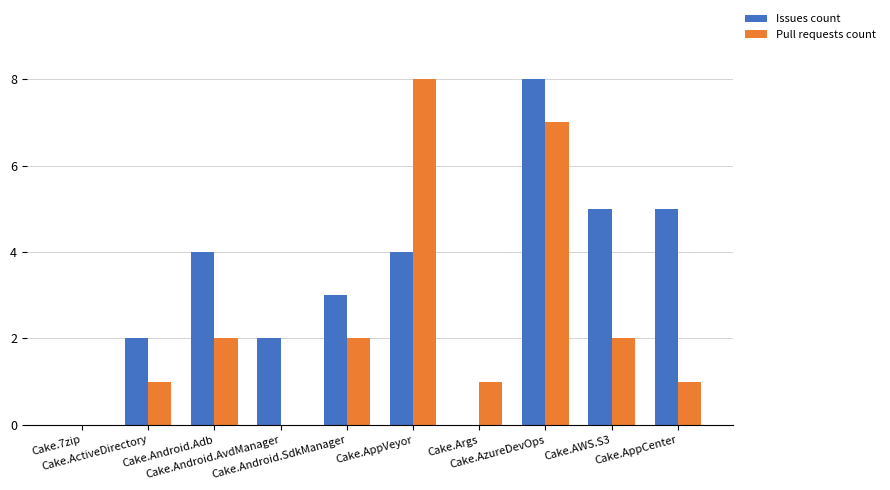

Which series has the largest total across all categories?

Issues count